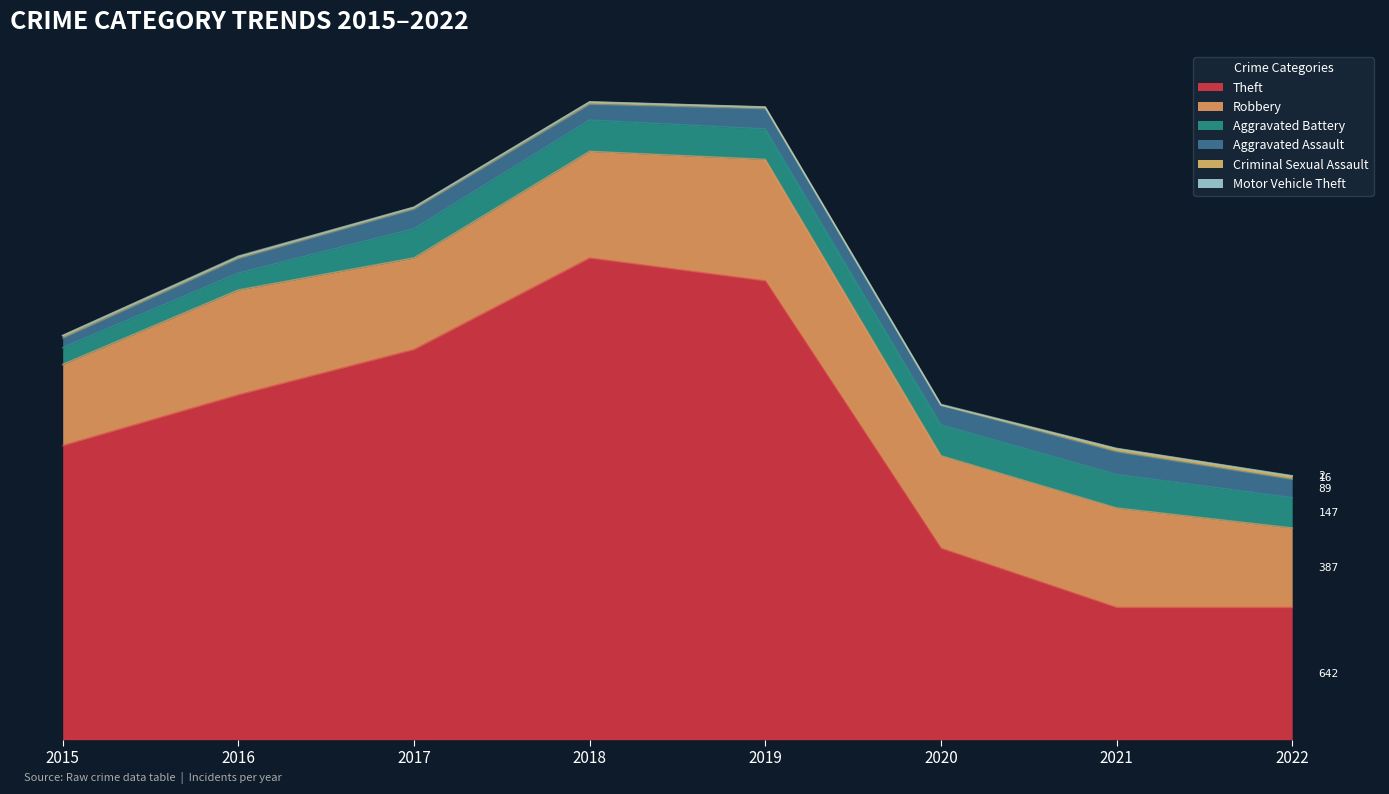

List the series in order of their peak value, highest first.

Theft, Robbery, Aggravated Battery, Aggravated Assault, Criminal Sexual Assault, Motor Vehicle Theft